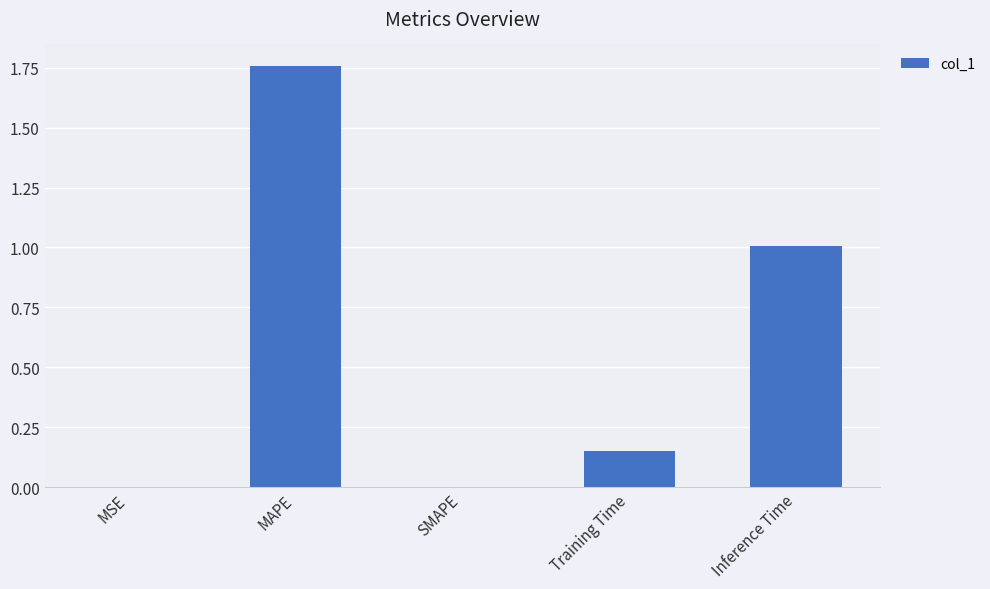

What is the change in value from MAPE to SMAPE?

-1.8